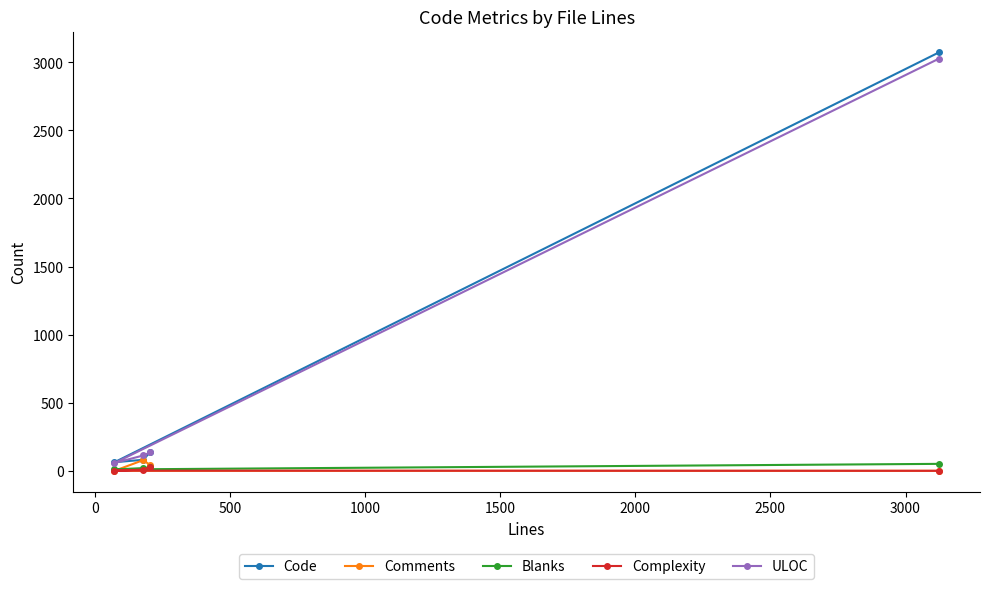

Which series has the widest spread of values?

Code